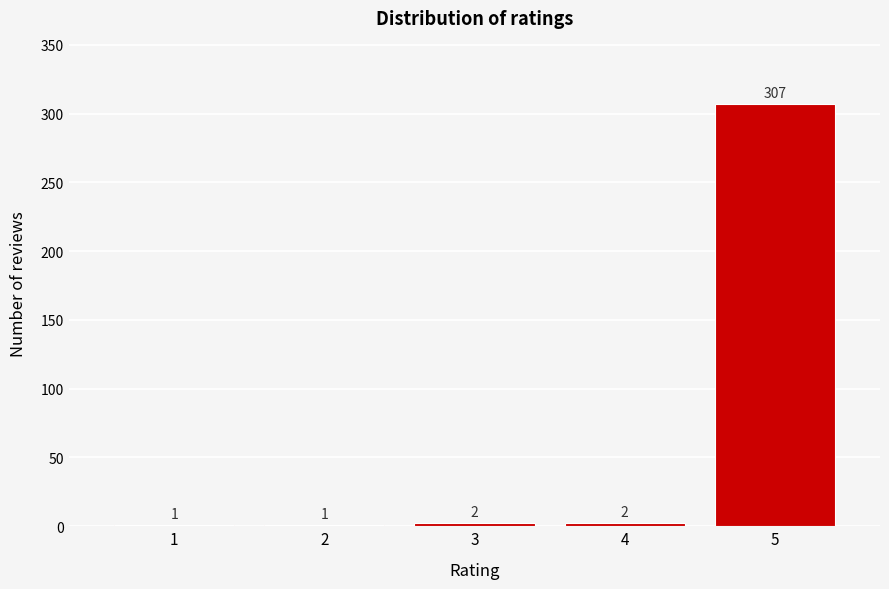

Reading left to right, what are all the values shown in this chart?

1=1	2=1	3=2	4=2	5=307